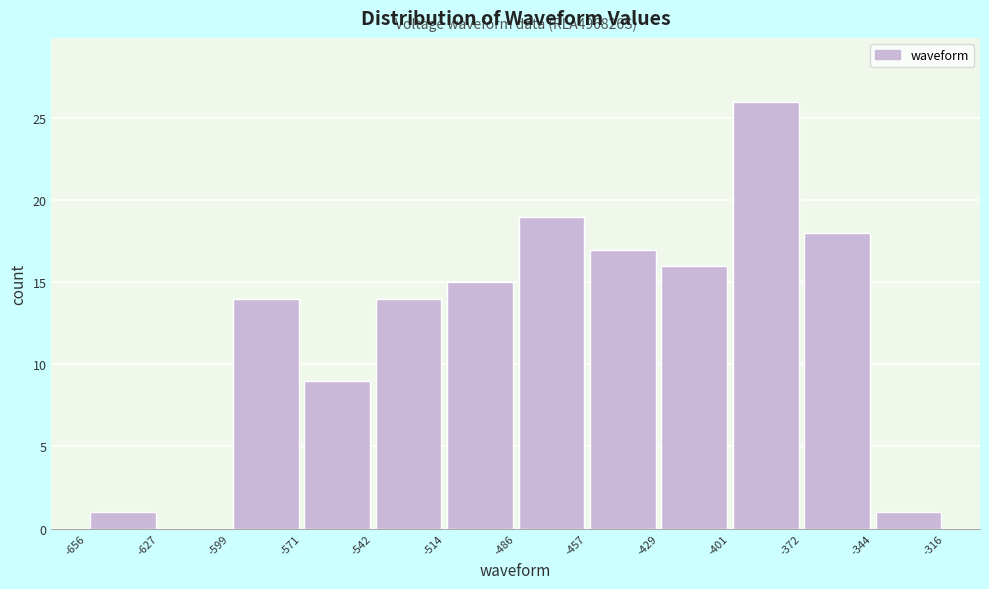

Which range on the x-axis has the tallest bar?

-401 to -372